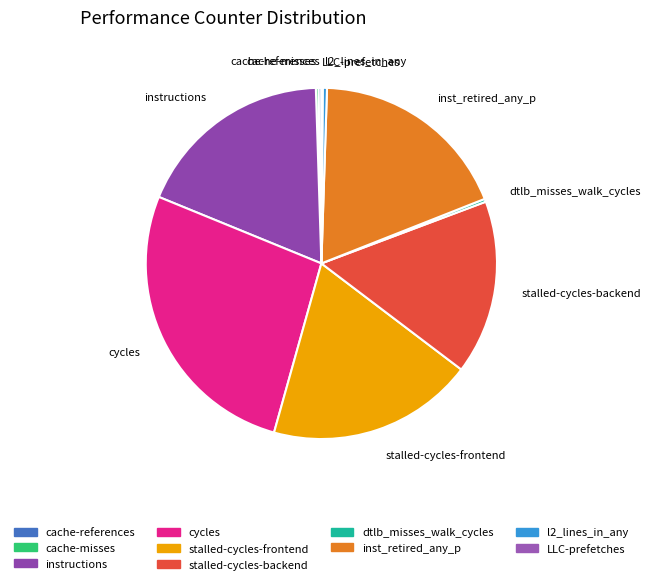

The inst_retired_any_p slice represents 18% of the pie. True or false?

True